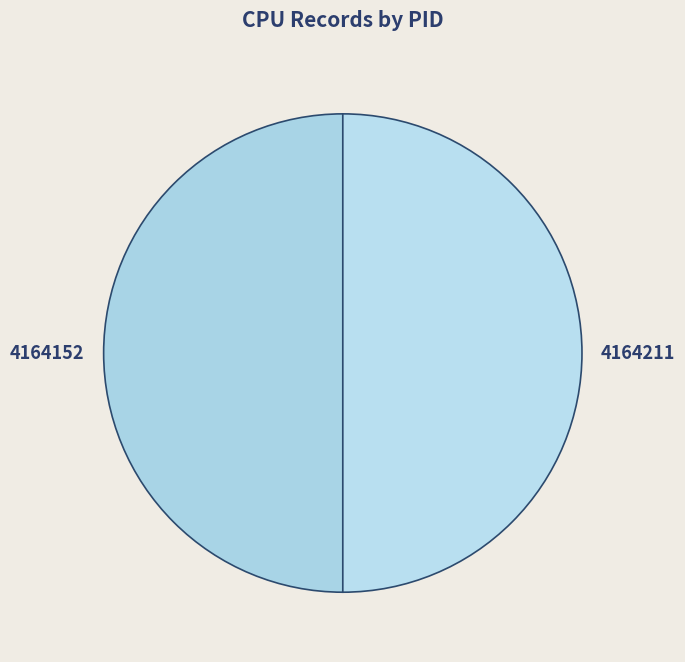

Is the sum of 4164211 and 4164152 greater than half?

Yes